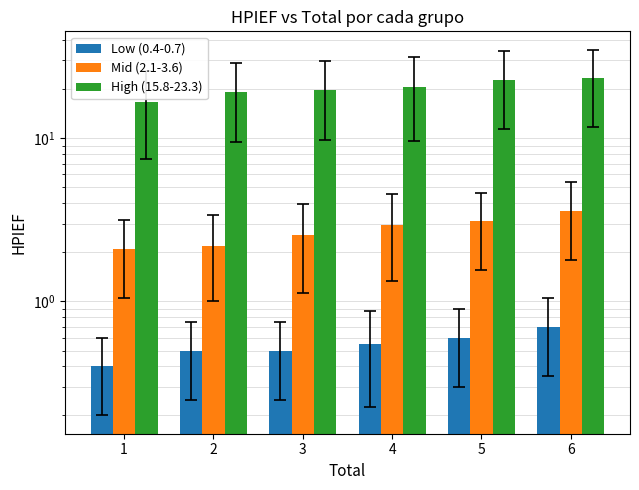

List the series in order of their peak value, lowest first.

Low (0.4-0.7), Mid (2.1-3.6), High (15.8-23.3)